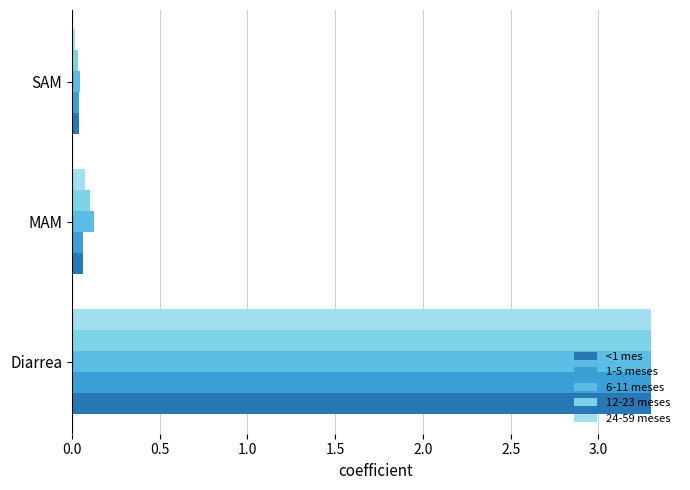

Rank the categories by 6-11 meses value from lowest to highest.

SAM, MAM, Diarrea